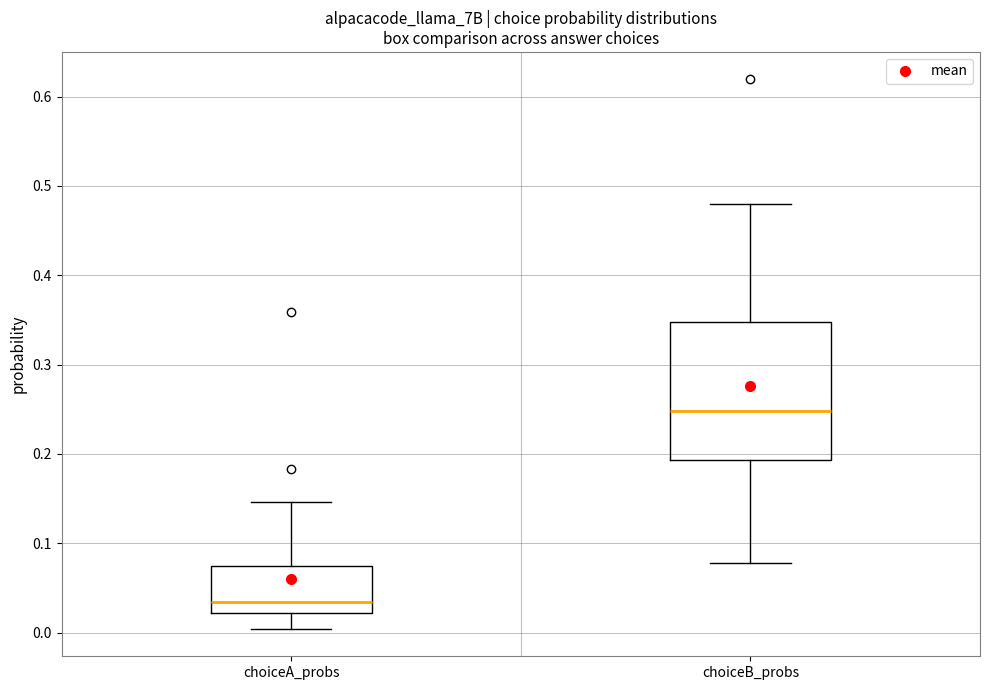

Comparing the boxes themselves (not the whiskers), which one is the tallest?

choiceB_probs